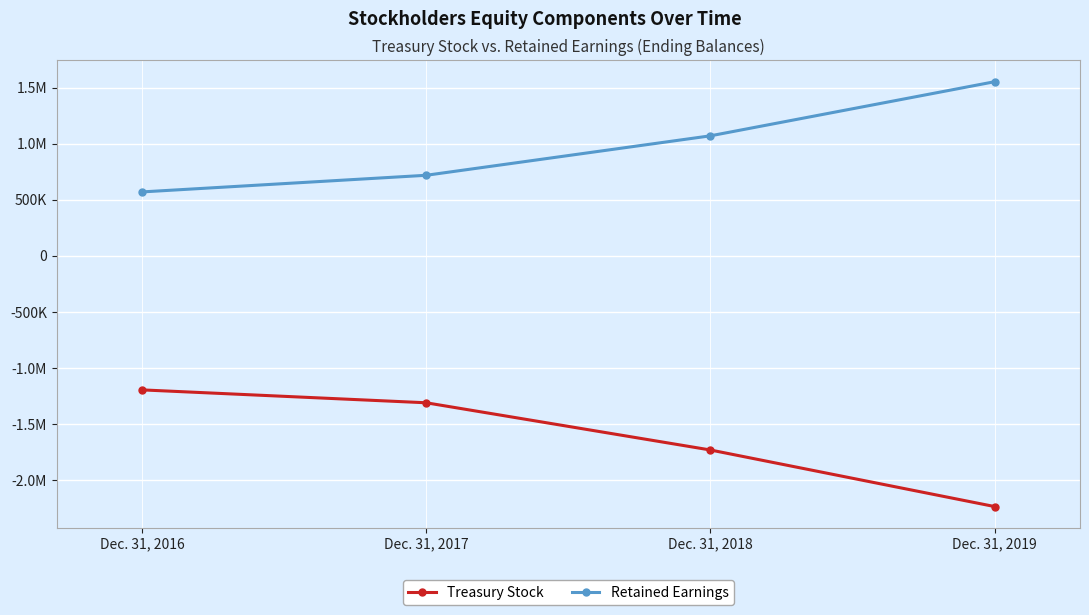

List the labels in order of Retained Earnings value, largest first.

Dec. 31, 2019, Dec. 31, 2018, Dec. 31, 2017, Dec. 31, 2016